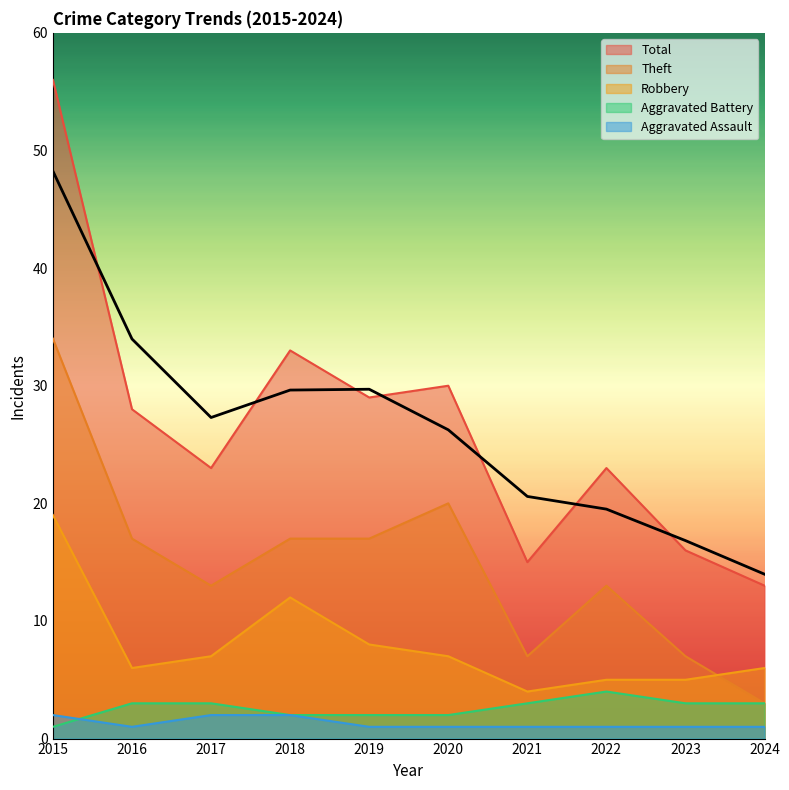

Reading right to left, what are all the values shown in this chart?

Aggravated Assault: 2024=1	2023=1	2022=1	2021=1	2020=1	2019=1	2018=2	2017=2	2016=1	2015=2
Aggravated Battery: 2024=3	2023=3	2022=4	2021=3	2020=2	2019=2	2018=2	2017=3	2016=3	2015=1
Robbery: 2024=6	2023=5	2022=5	2021=4	2020=7	2019=8	2018=12	2017=7	2016=6	2015=19
Theft: 2024=3	2023=7	2022=13	2021=7	2020=20	2019=17	2018=17	2017=13	2016=17	2015=34
Total: 2024=13	2023=16	2022=23	2021=15	2020=30	2019=29	2018=33	2017=23	2016=28	2015=56